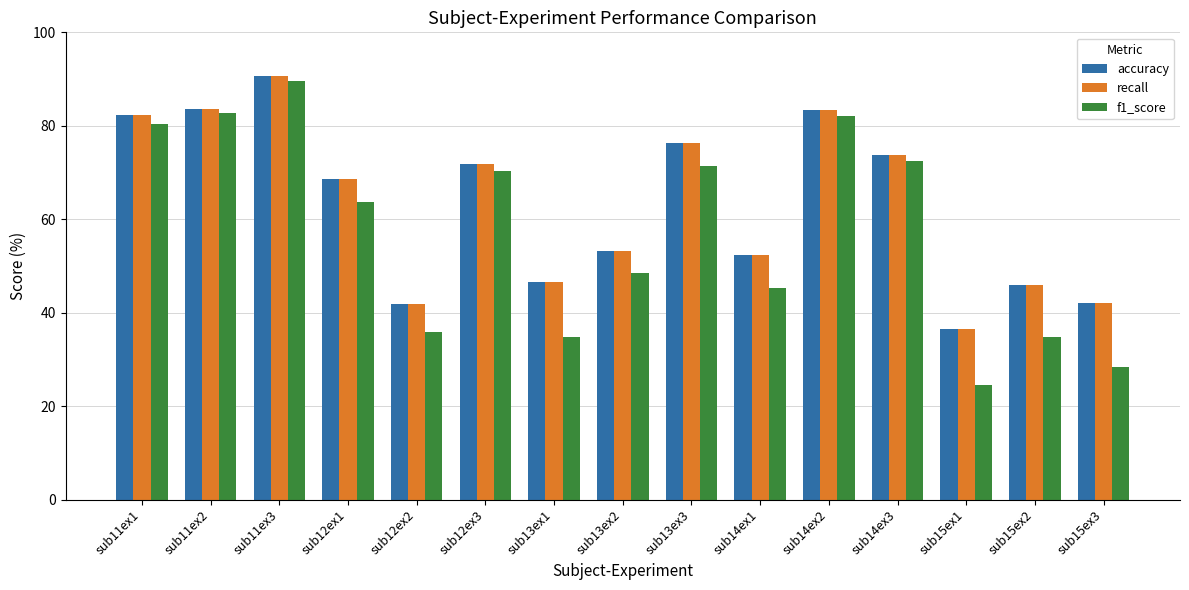

What is the sum of the f1_score values at sub11ex3 and sub12ex2?

125.4